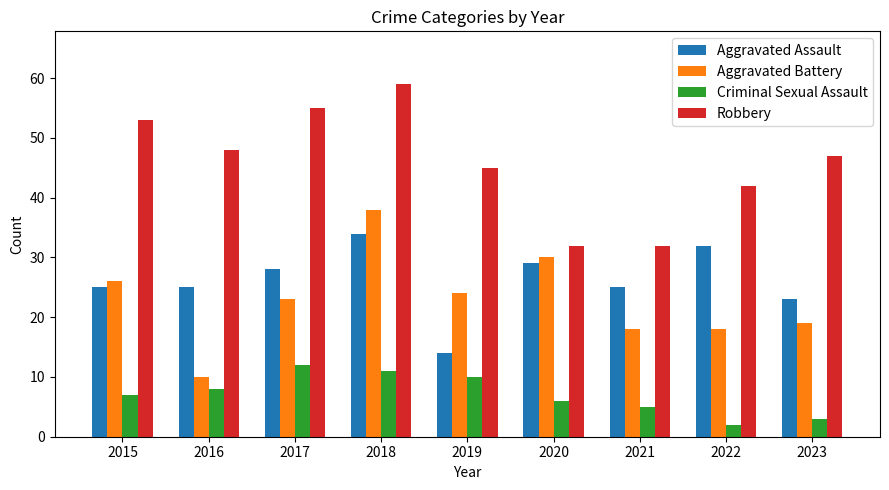

Is it true that Aggravated Battery equals 26 at 2015?

True